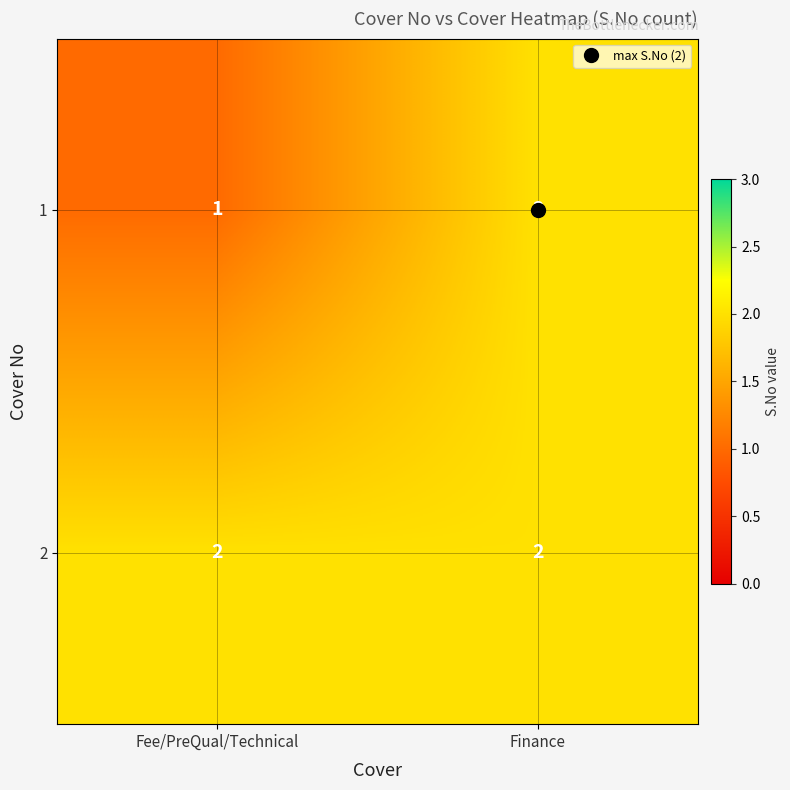

At which category is the sum across all series the highest?

Finance